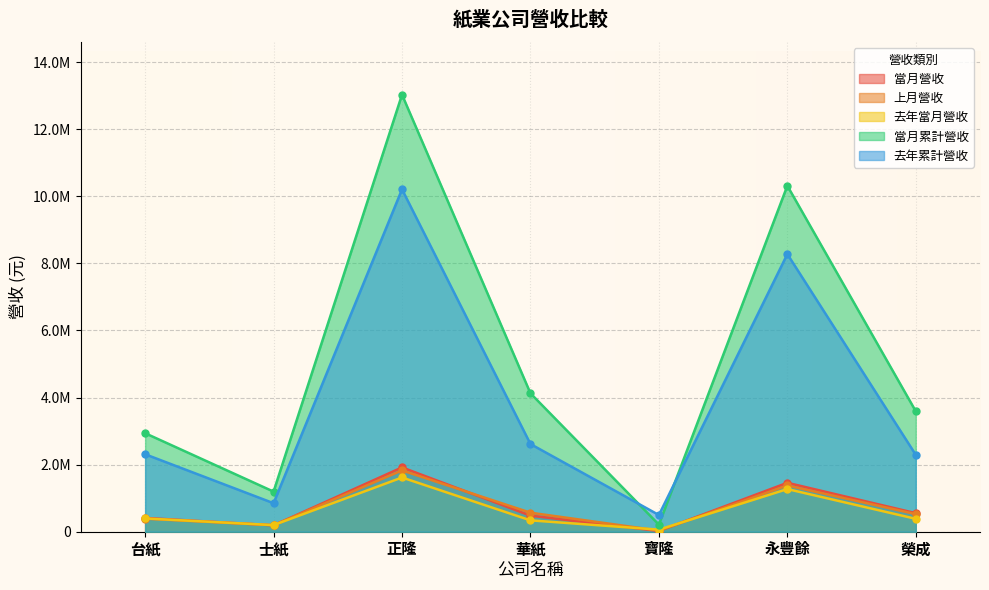

What is the average value of the 當月累計營收 series?

5057997